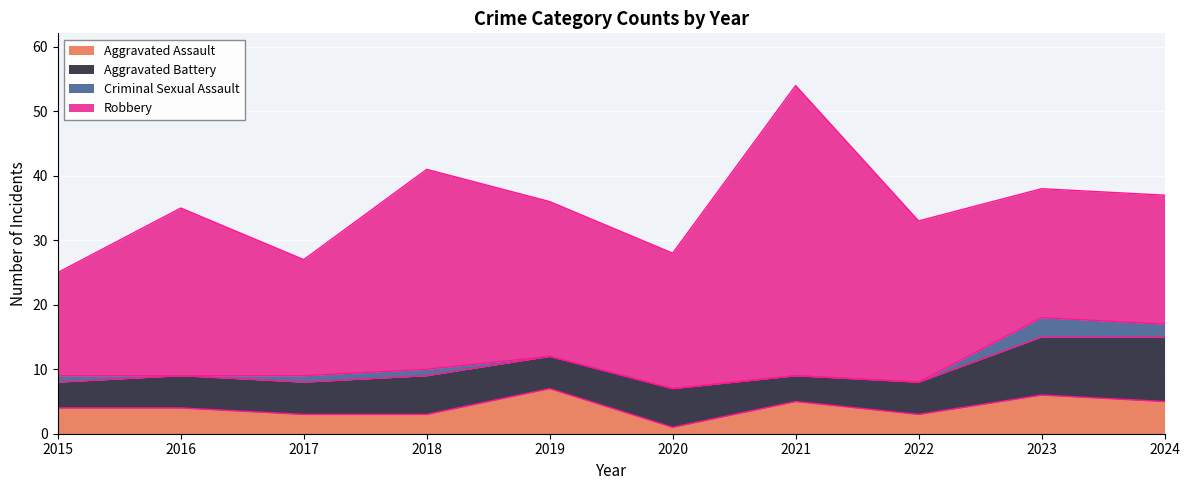

Where is the first local minimum for Robbery?

2017